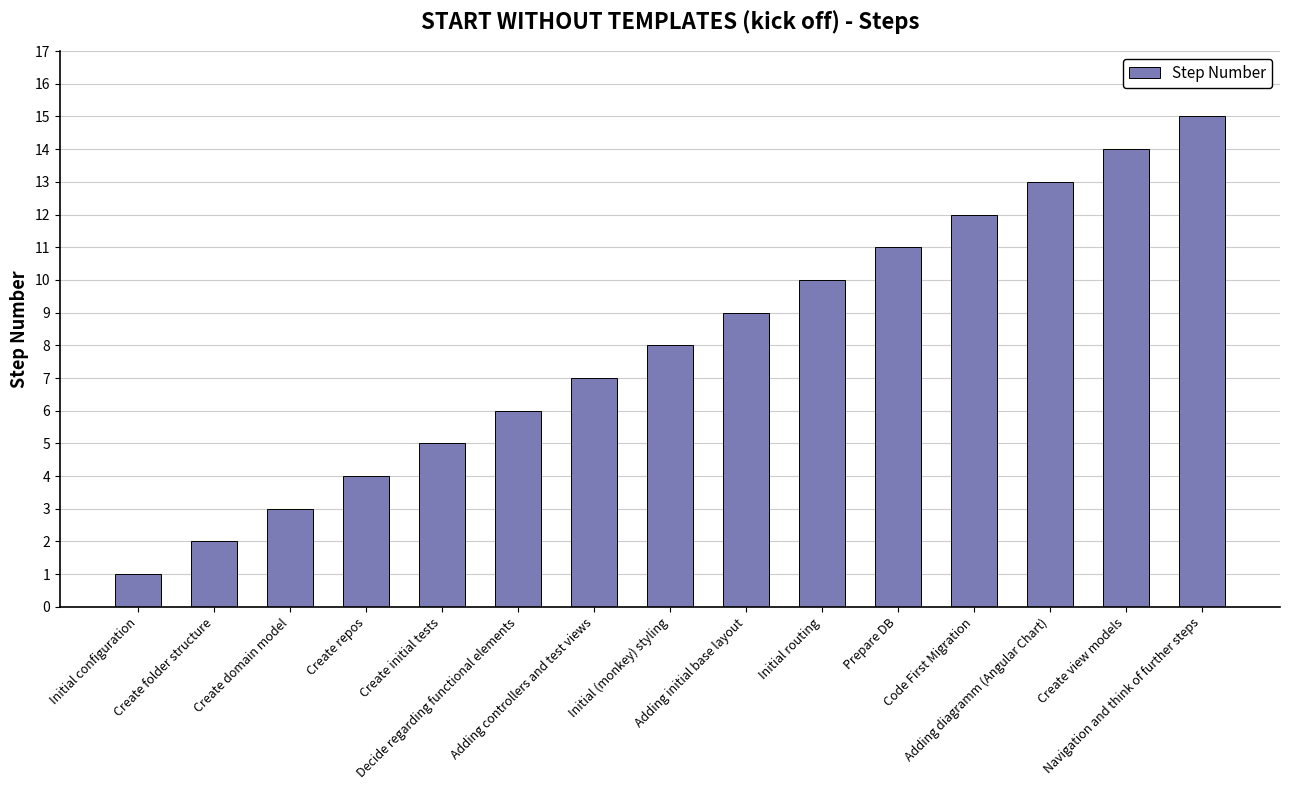

What is the label of the 1st bar from the right?

Navigation and think of further steps